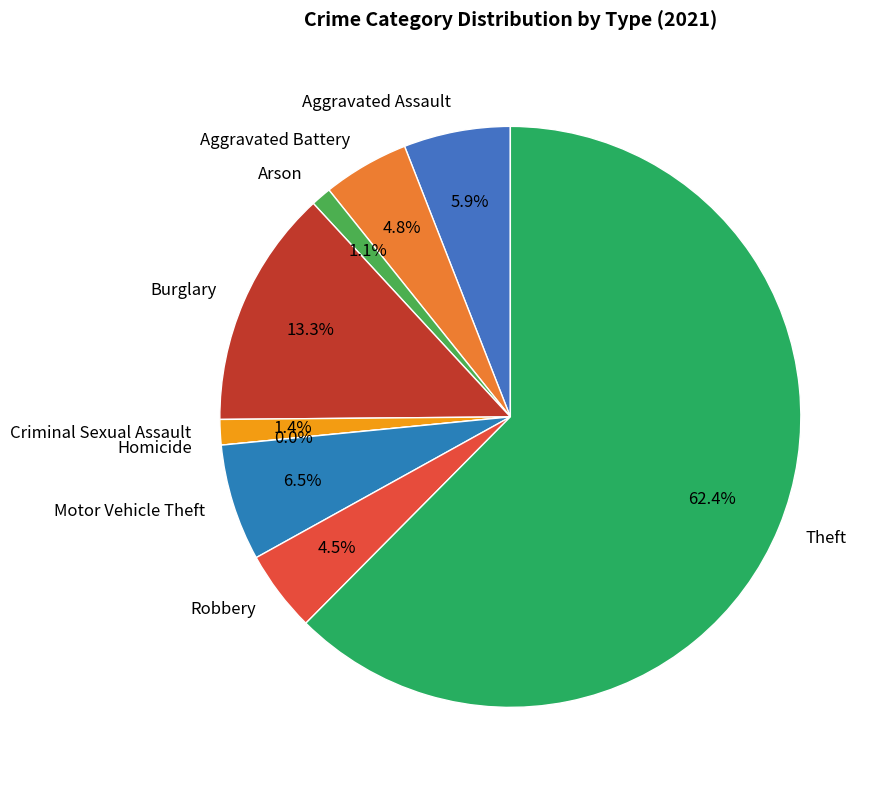

What is the largest slice in the pie chart?

Theft